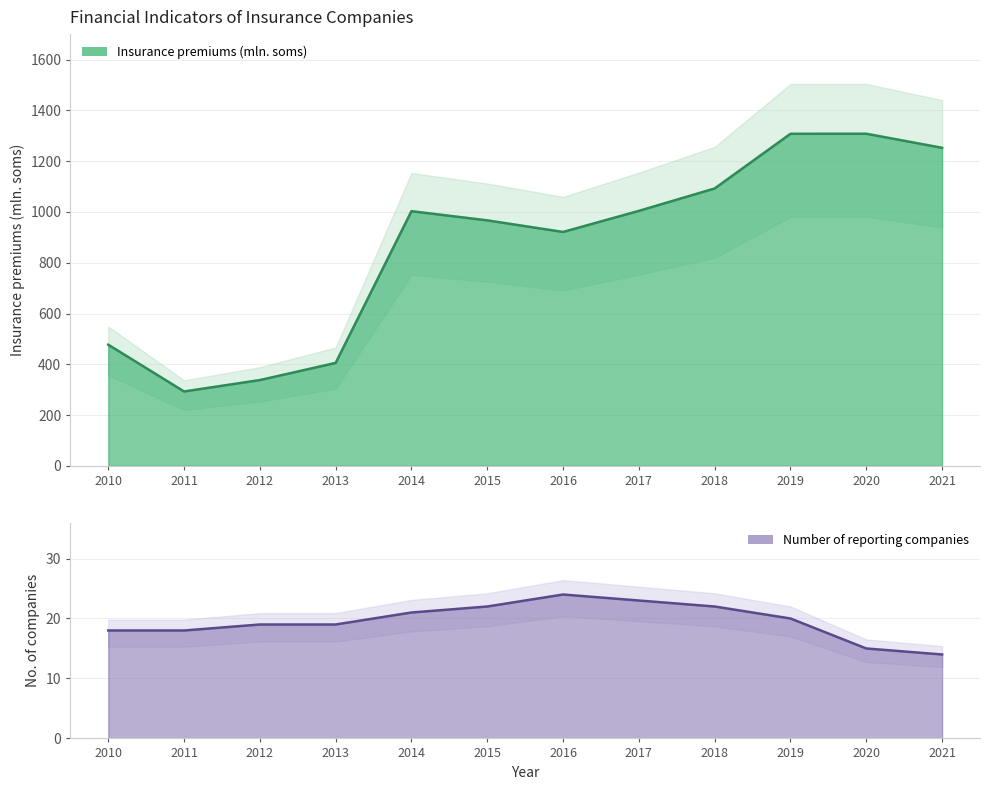

In Insurance premiums (mln. soms), how many points are lower than both neighbors (excluding endpoints)?

2